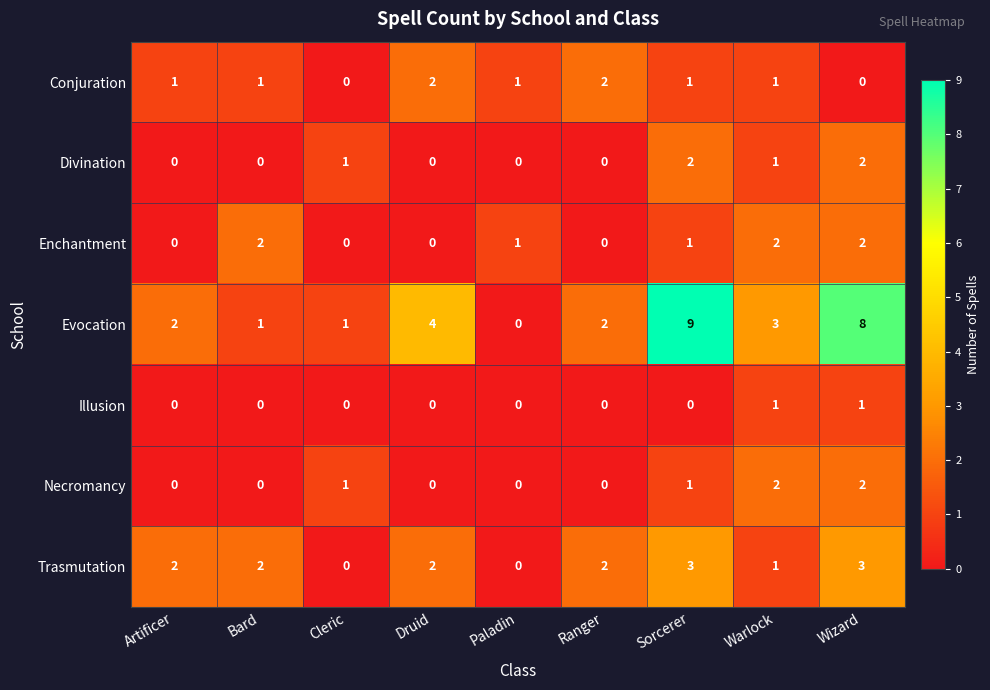

What is the sum of all Necromancy values?

6